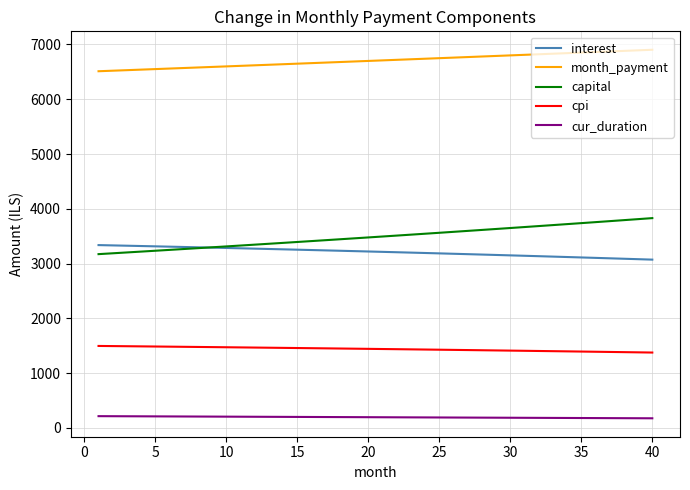

List the series in order of their peak value, lowest first.

cur_duration, cpi, interest, capital, month_payment